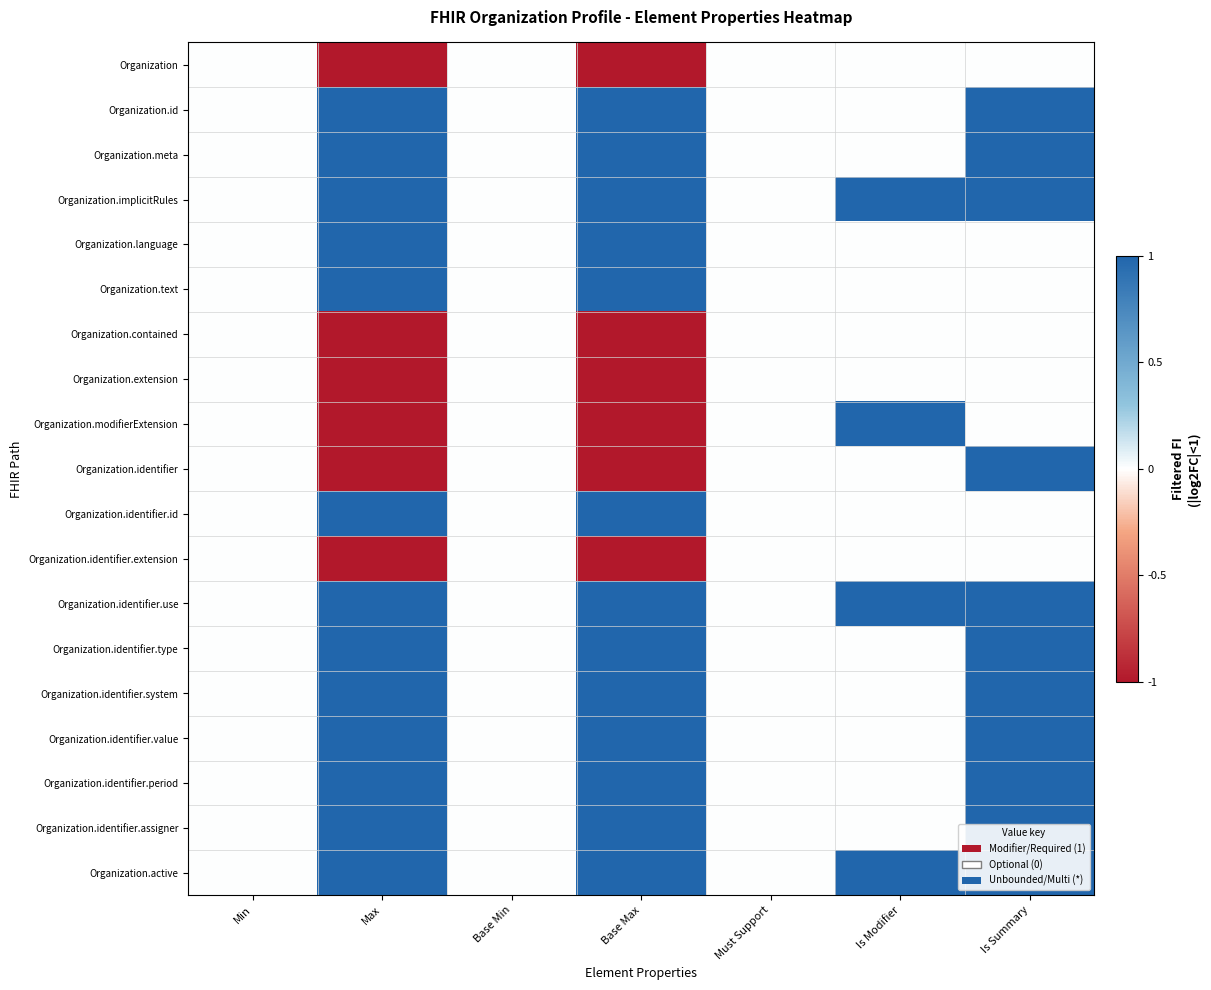

List the series in order of their peak value, highest first.

Organization.id, Organization.meta, Organization.implicitRules, Organization.language, Organization.text, Organization.modifierExtension, Organization.identifier, Organization.identifier.id, Organization.identifier.use, Organization.identifier.type, Organization.identifier.system, Organization.identifier.value, Organization.identifier.period, Organization.identifier.assigner, Organization.active, Organization, Organization.contained, Organization.extension, Organization.identifier.extension